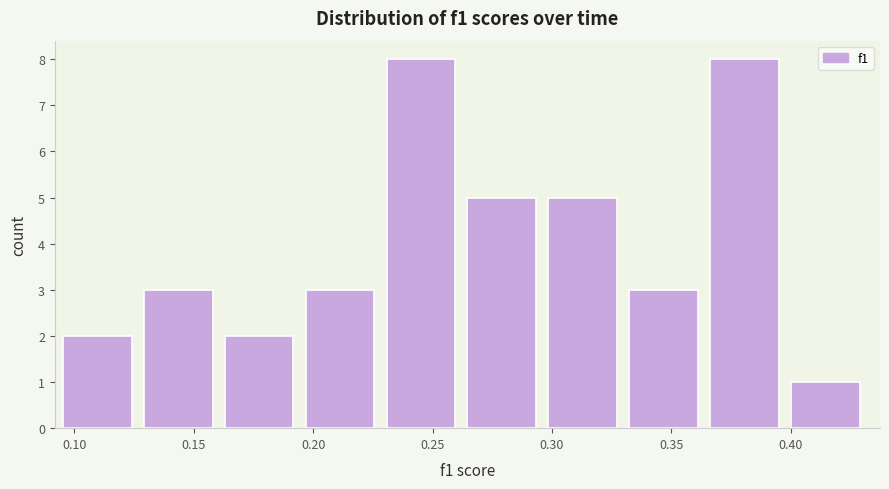

Reading left to right, transcribe this chart: for each bar, give the range it covers on the x-axis and its height. Neither the bar edges nor the heights are printed on the chart, so give them approximately, as read against the axes.

0.095 to 0.130: 2
0.130 to 0.165: 3
0.165 to 0.195: 2
0.195 to 0.230: 3
0.230 to 0.265: 8
0.265 to 0.300: 5
0.300 to 0.330: 5
0.330 to 0.365: 3
0.365 to 0.400: 8
0.400 to 0.435: 1